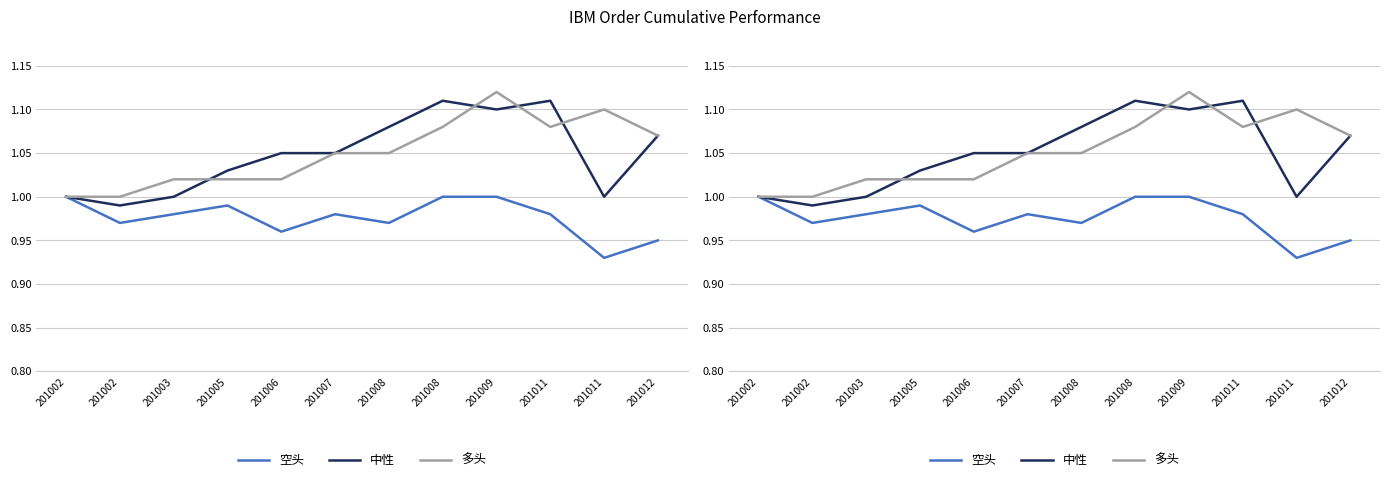

The value of 中性 at 201007 is 0.2. True or false?

False